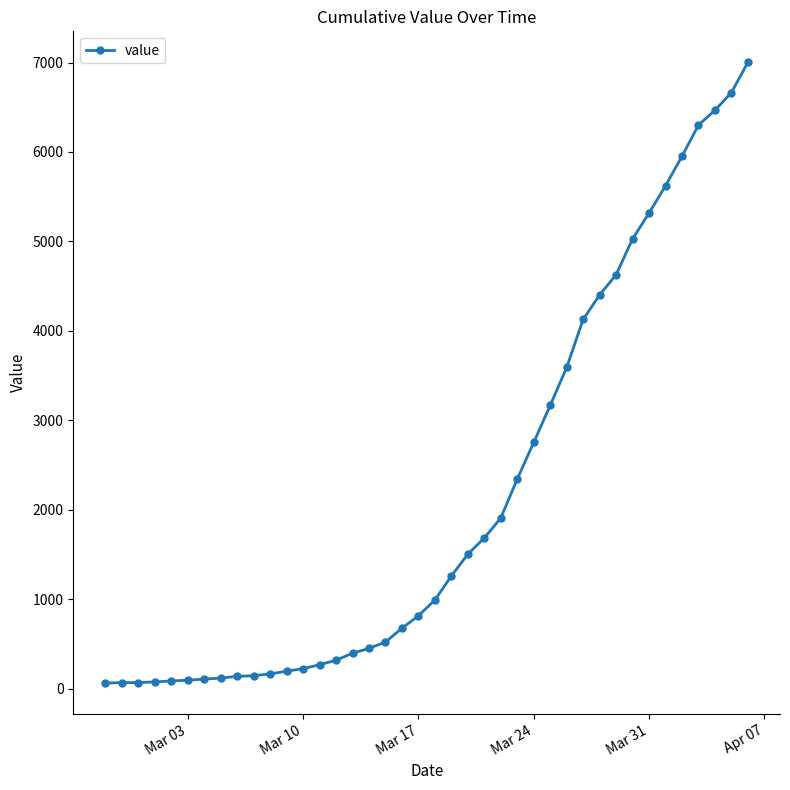

What is the average value?

2143